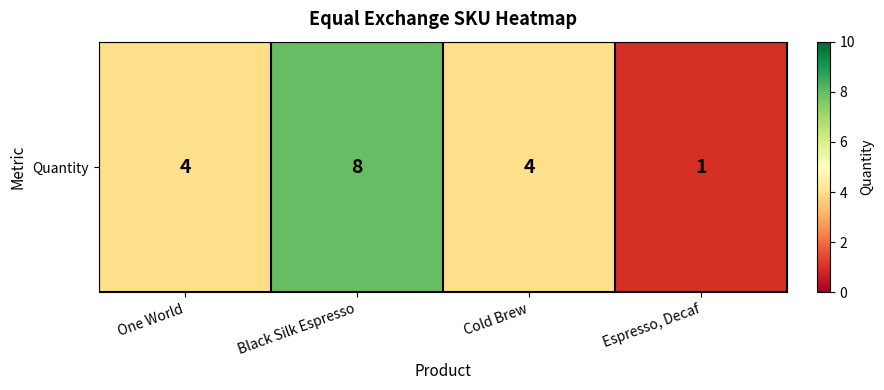

Rank the categories by value from lowest to highest.

Espresso, Decaf, One World, Cold Brew, Black Silk Espresso